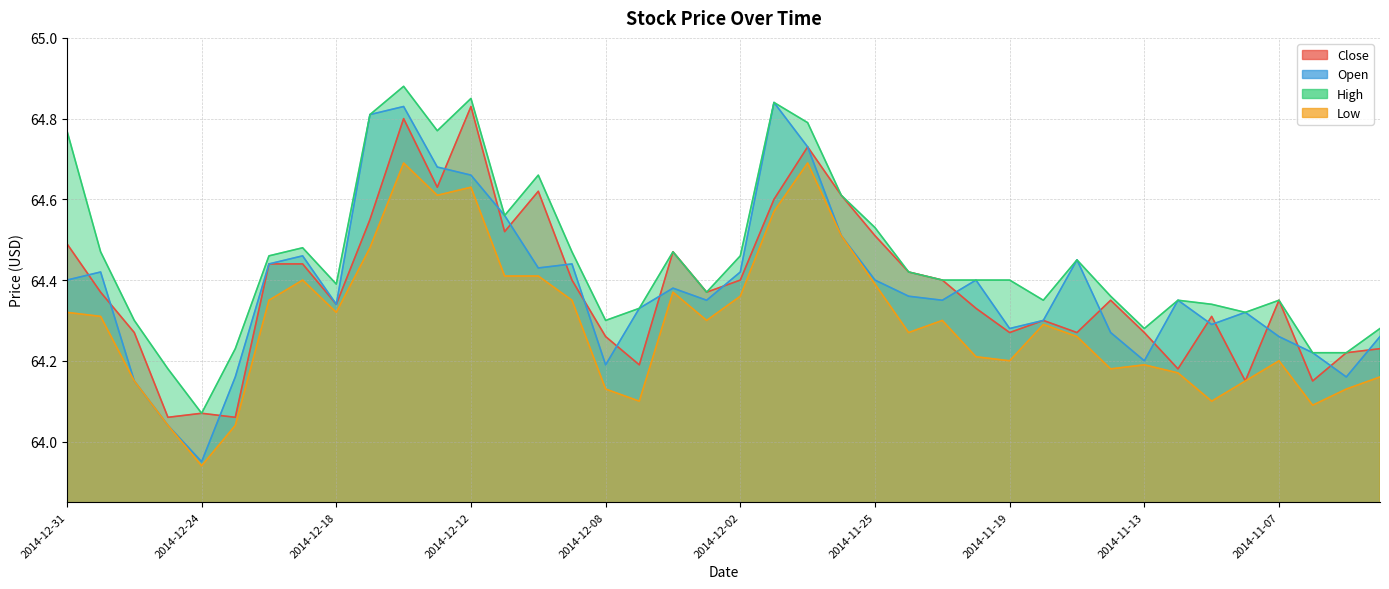

Which has a higher value, 2014-12-11 or 2014-12-08?

2014-12-11